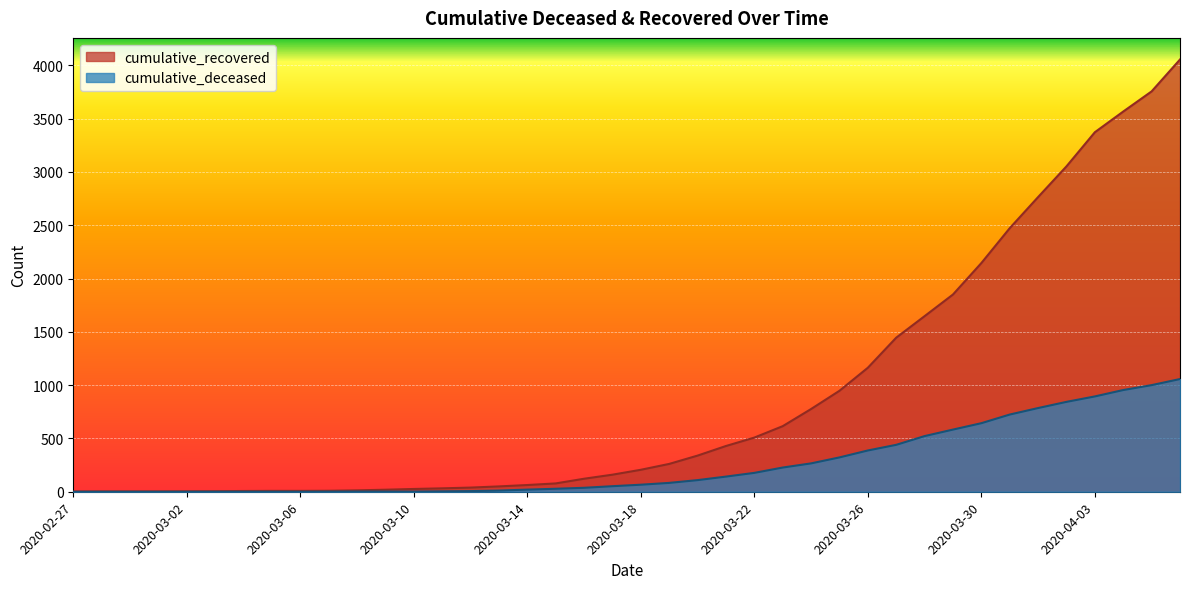

True or false: cumulative_recovered and cumulative_deceased intersect in this chart.

False